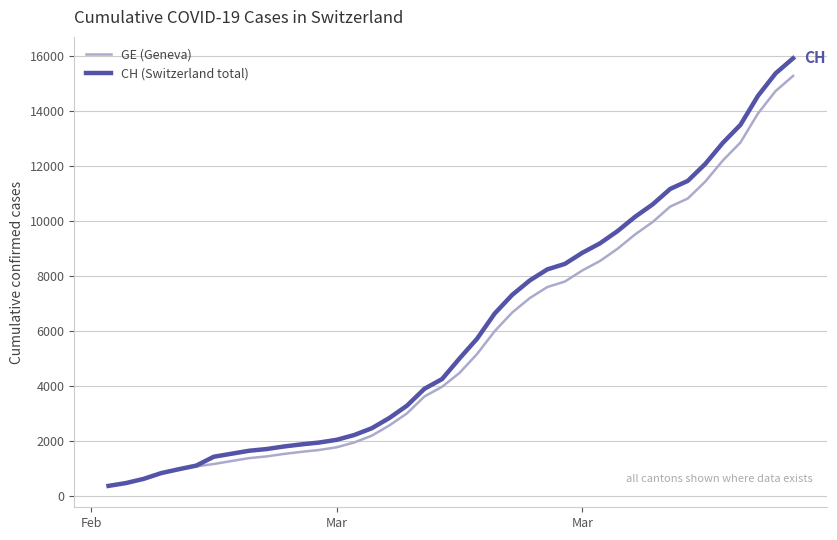

Count the number of categories in the chart.

40